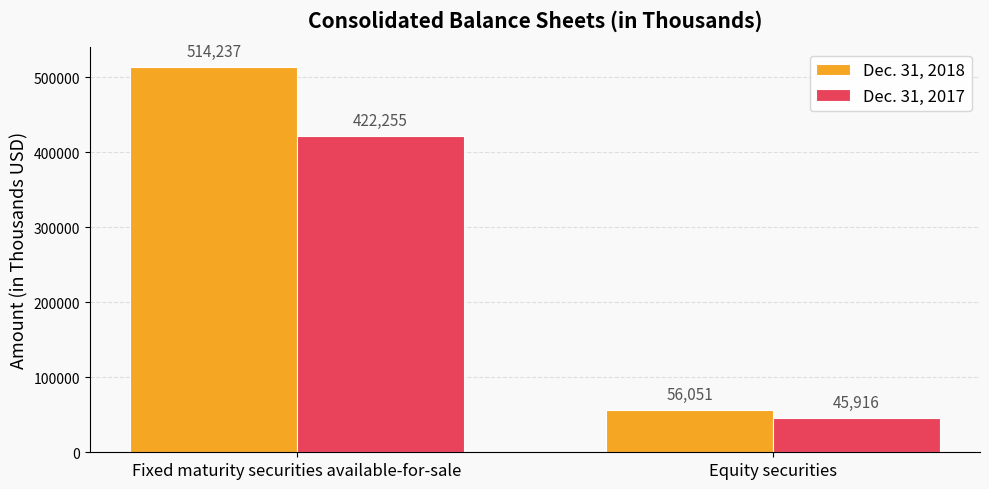

What is the difference between the Dec. 31, 2018 values at Fixed maturity securities available-for-sale and Equity securities?

458186